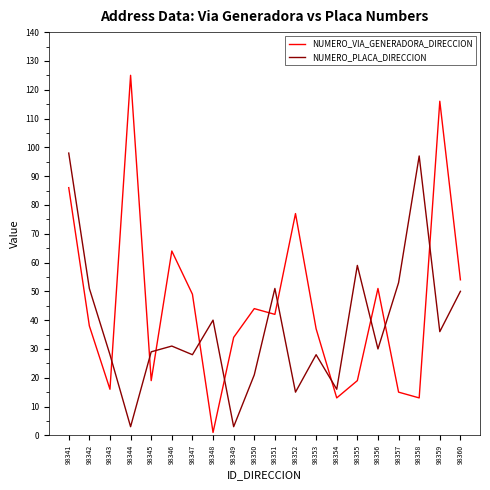

What is the difference between the highest and lowest values at 98355?

40